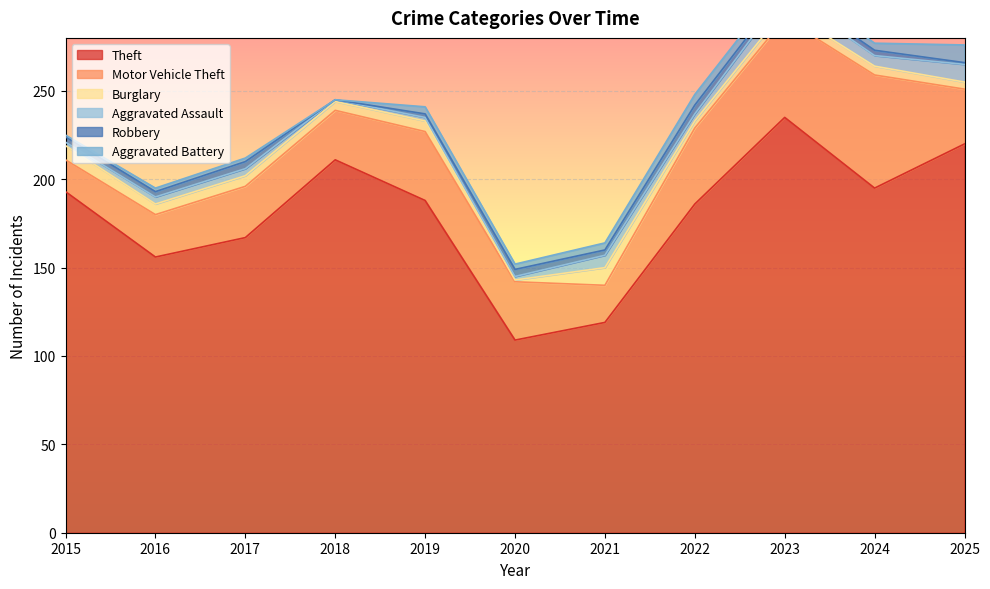

How many data points in Aggravated Assault are above 4?

4